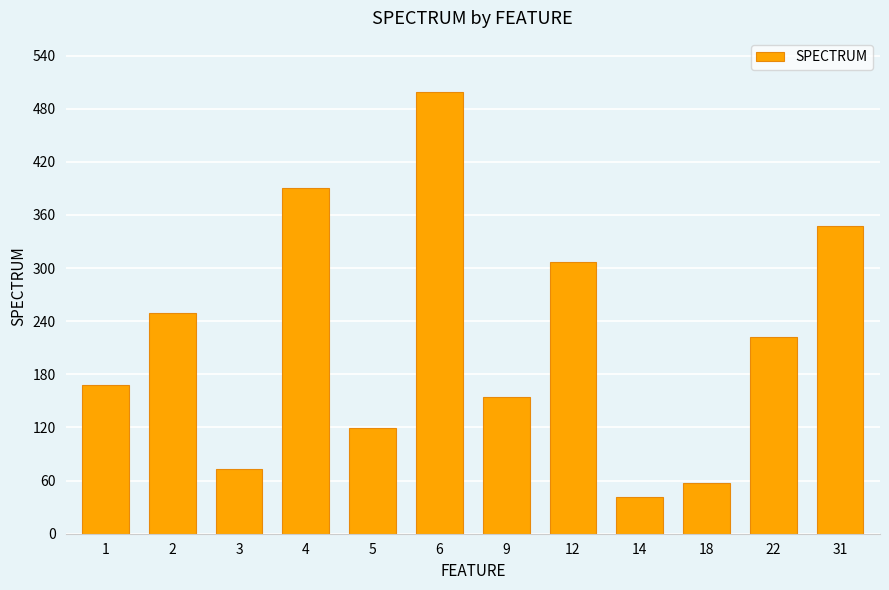

At which label does the data first exceed 222?

2